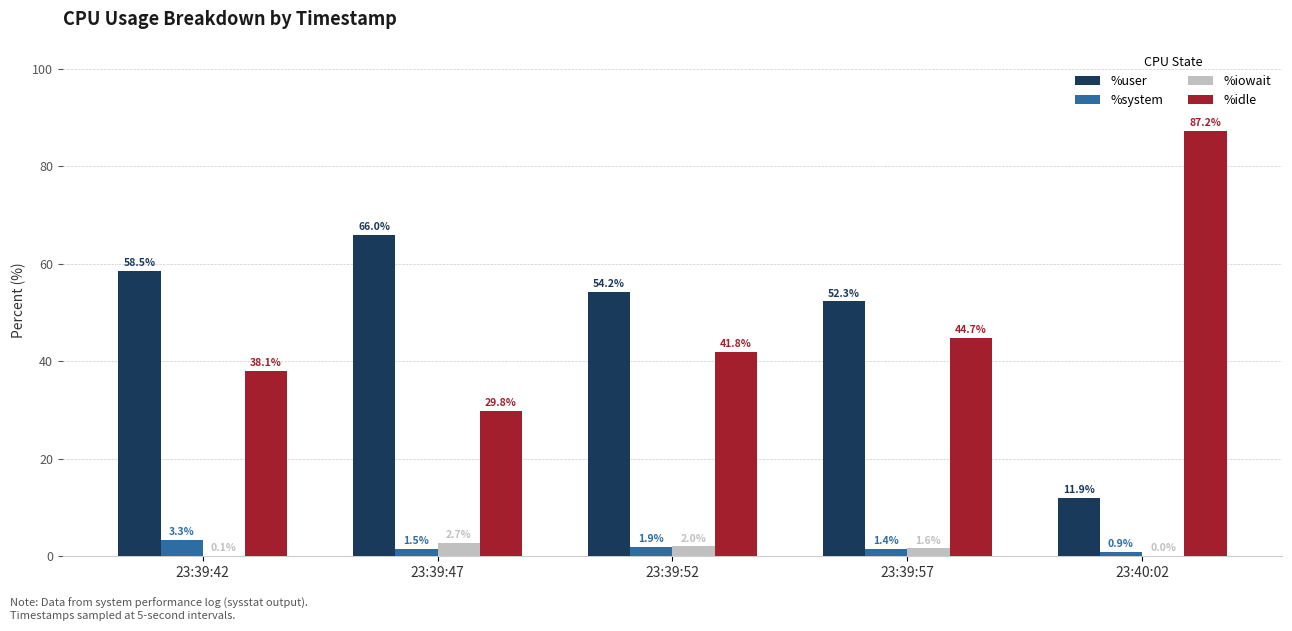

Where is %iowait nearest to the value 1?

23:39:57